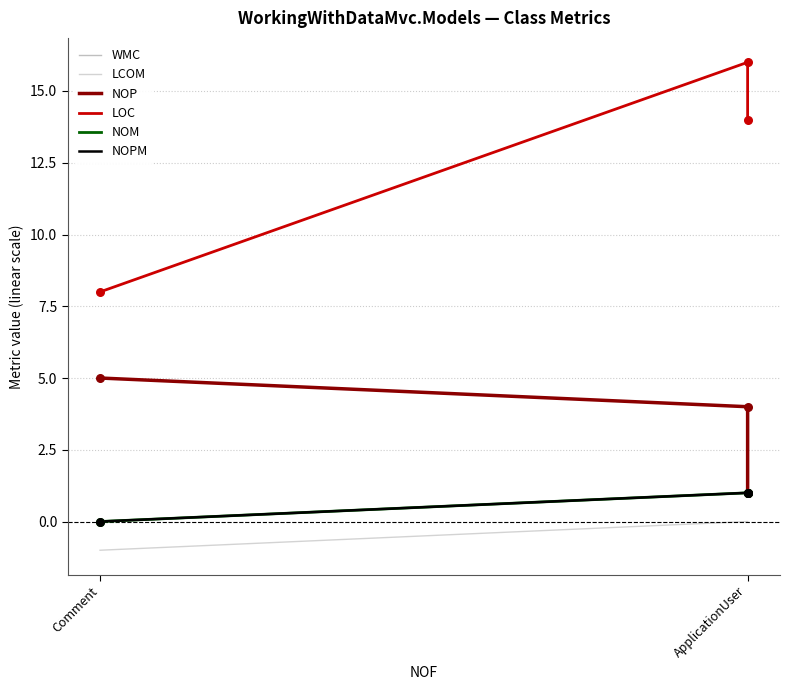

Which series has the largest total across all categories?

LOC